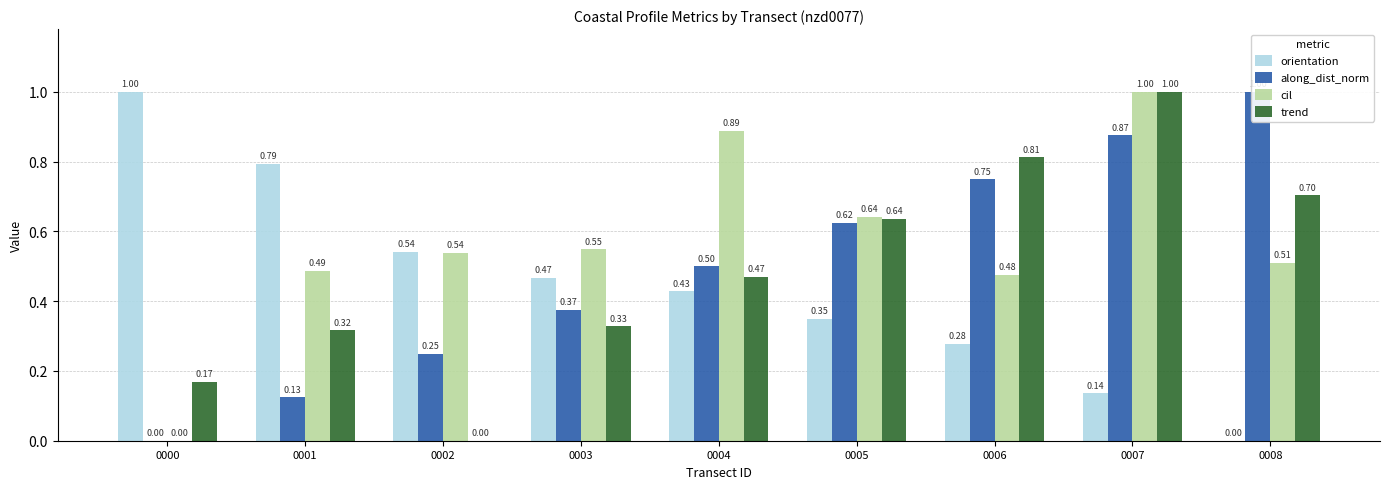

Rank the series by their maximum value, from highest to lowest.

orientation, along_dist_norm, cil, trend